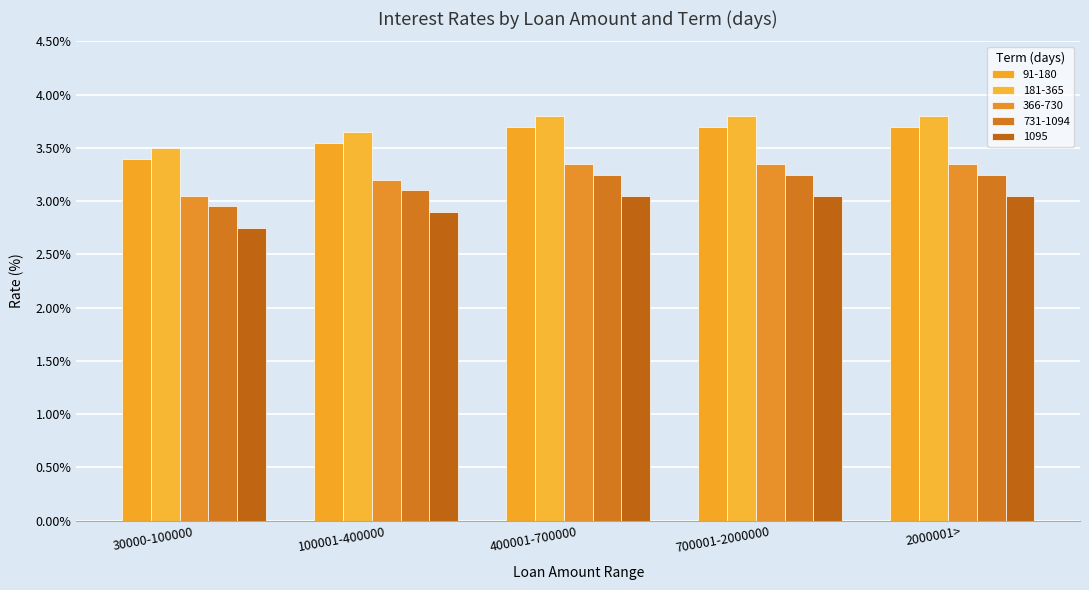

How many bars are there in each group?

5